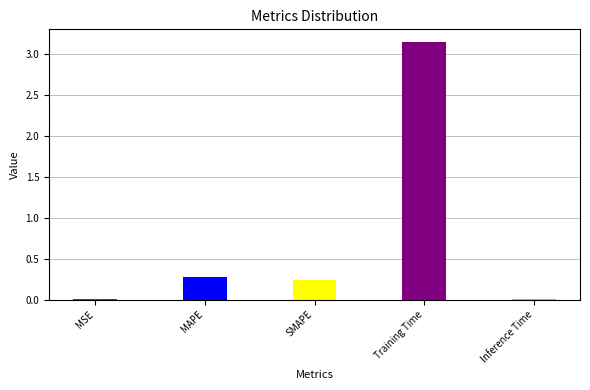

List the labels in order of value, smallest first.

MSE, Inference Time, SMAPE, MAPE, Training Time